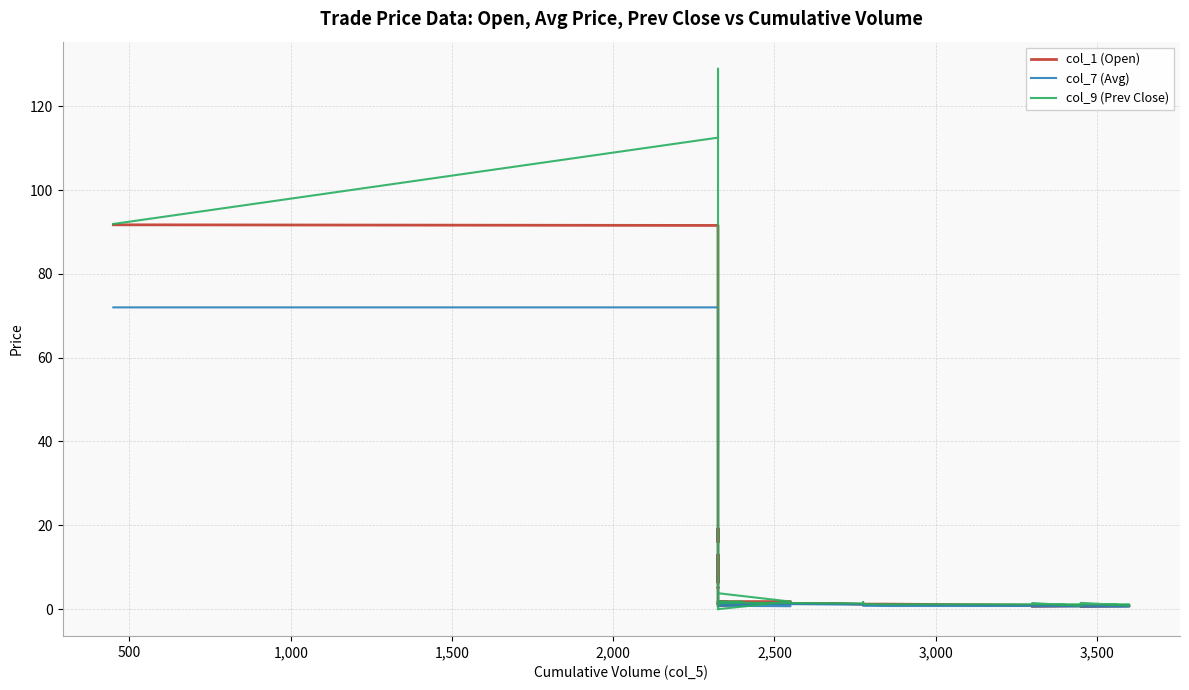

List the series in order of their peak value, highest first.

col_9 (Prev Close), col_1 (Open), col_7 (Avg)